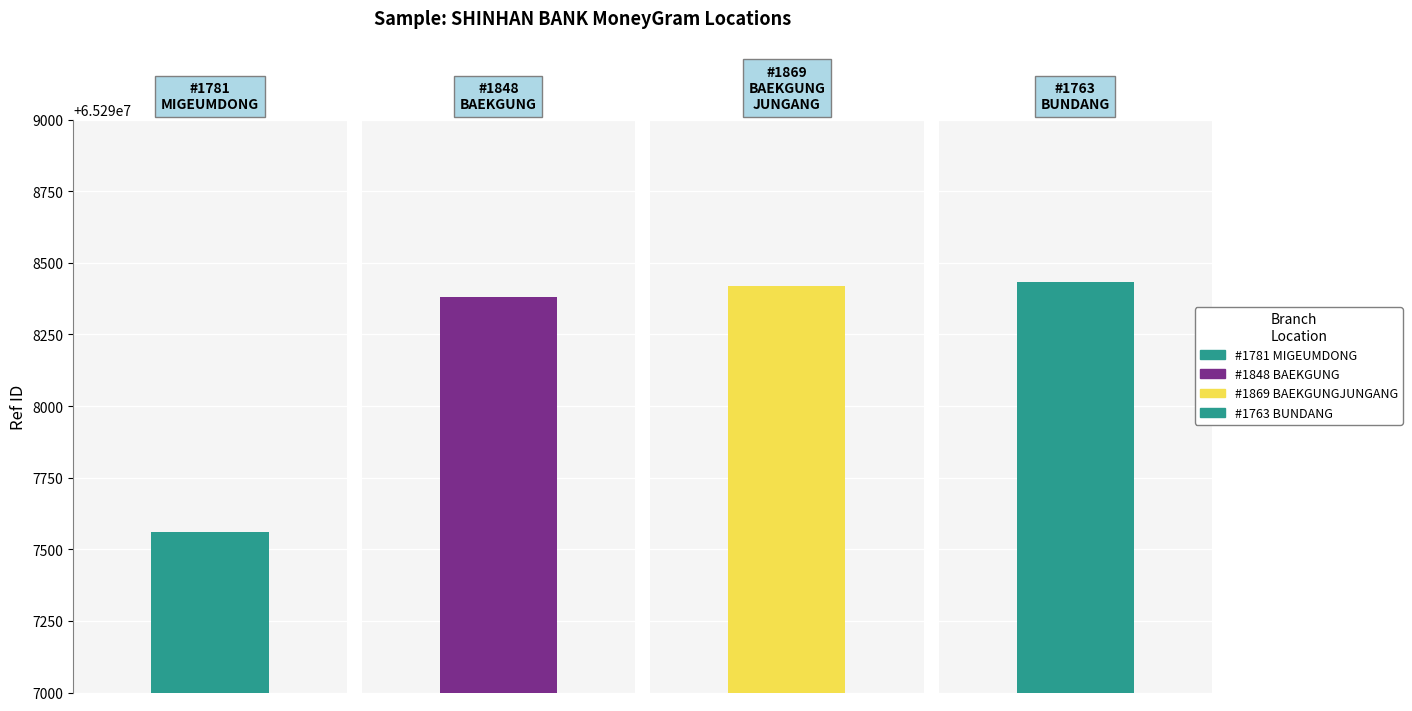

Reading left to right, what are all the values shown in this chart?

SHINHAN BANK - #1781 - MIGEUMDONG=65297560	SHINHAN BANK - #1848 - BAEKGUNG=65298381	SHINHAN BANK - #1869 - BAEKGUNGJUNGANG=65298420	SHINHAN BANK - #1763 - BUNDANG=65298433